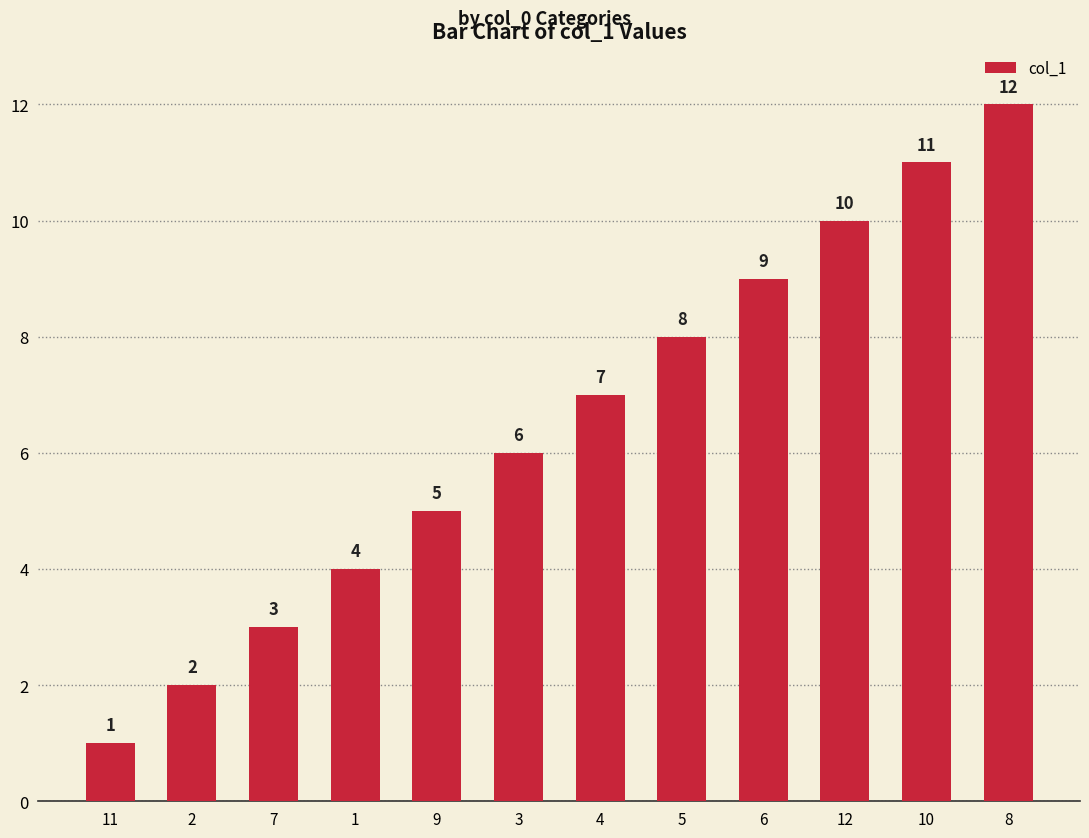

At which label is the value closest to 6?

3